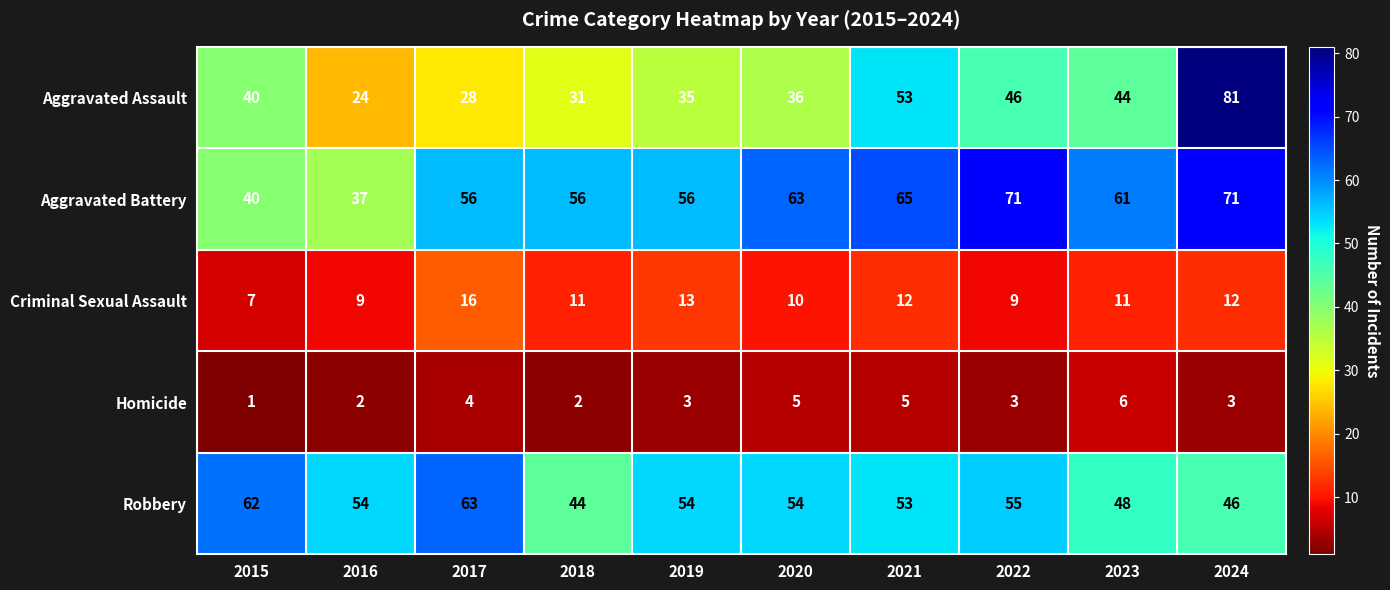

What is the minimum value shown in the chart?

1